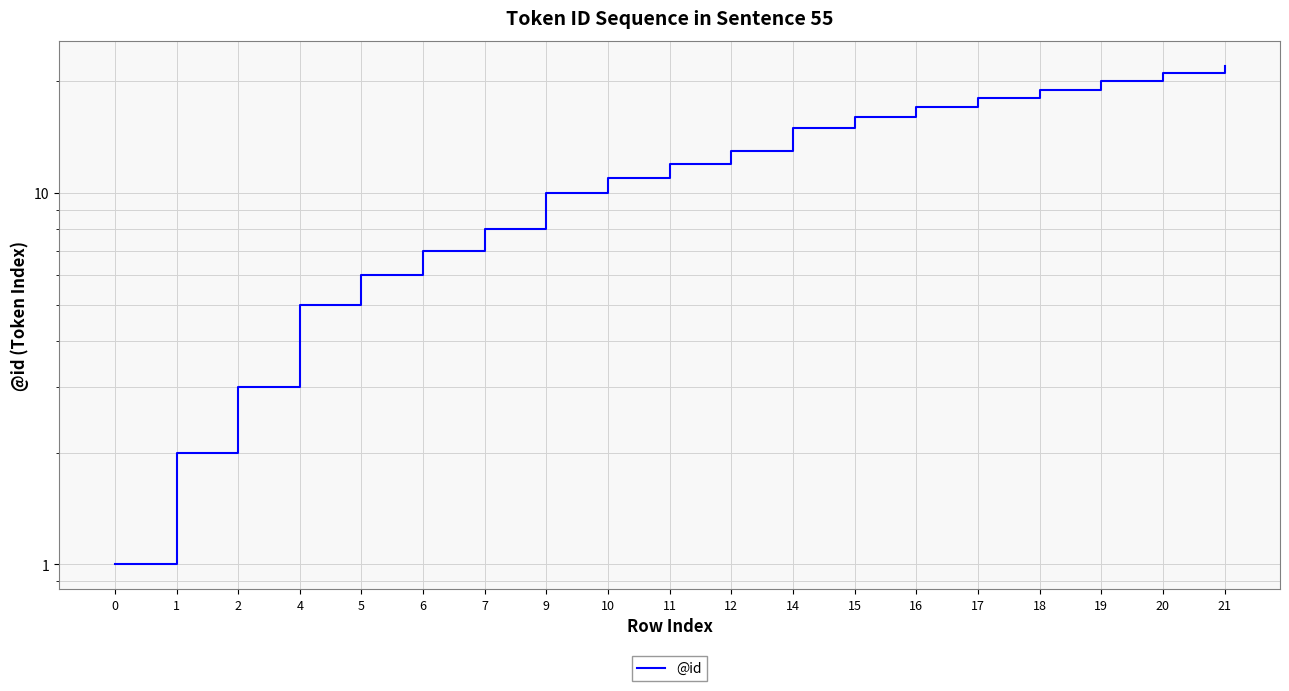

The chart shows a value of 8 at 7. True or false?

True